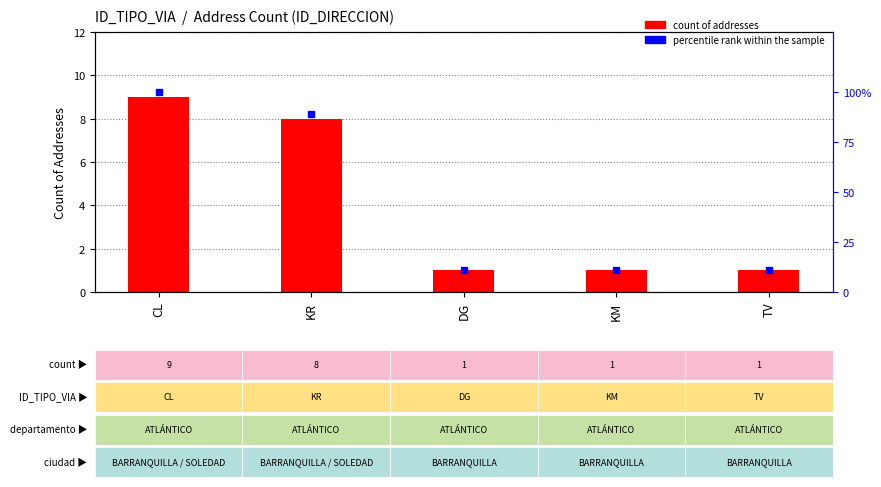

Reading left to right, transcribe all the data shown in this chart.

count of addresses: 9.0	8.0	1.0	1.0	1.0
percentile rank within sample: 100.0	88.9	11.1	11.1	11.1